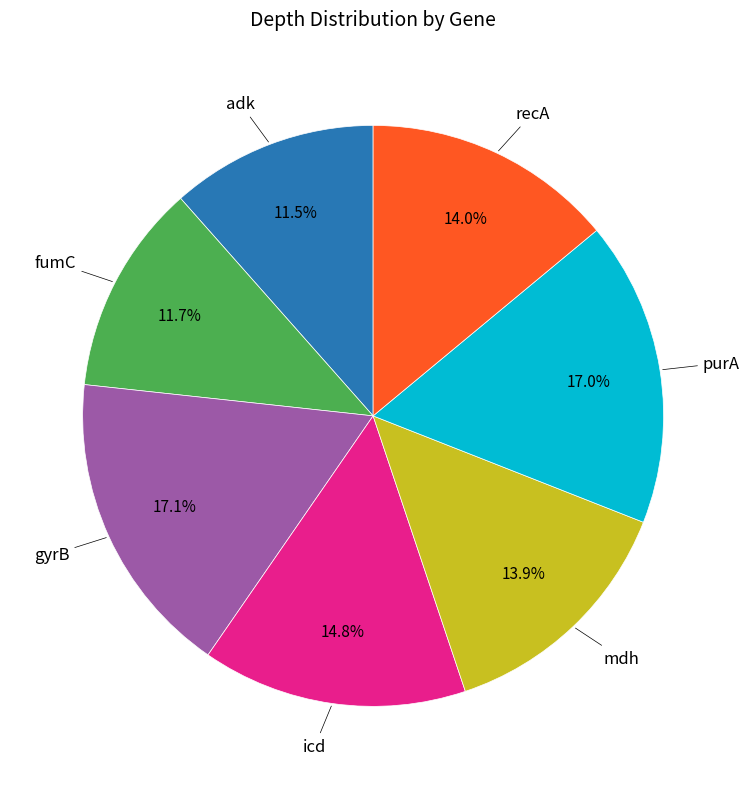

What percentage do recA and adk together represent?

25.5%